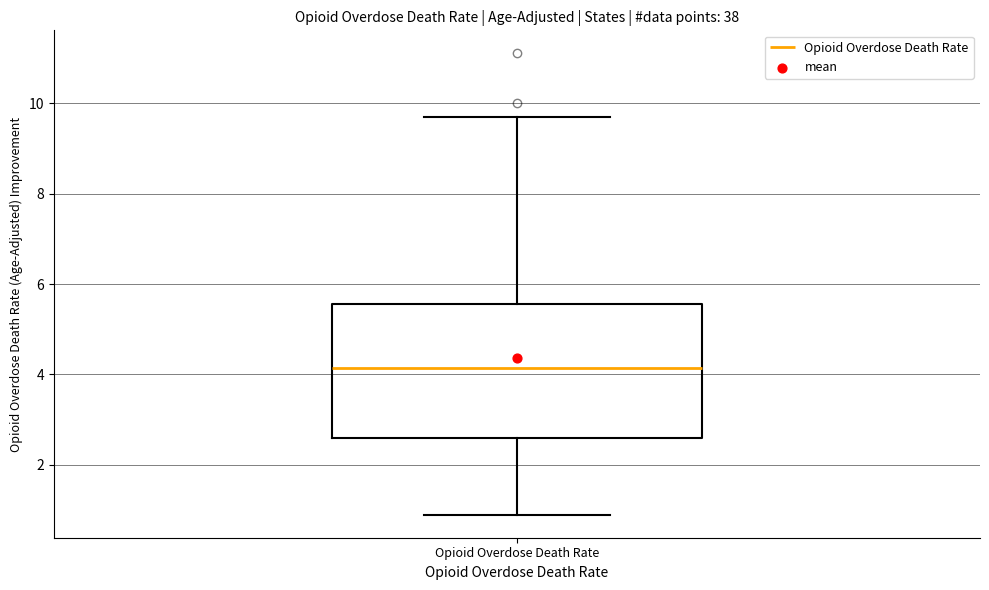

Transcribe this box plot: give where the median line is, the range the box spans, and where the two whiskers end, as read against the y-axis. The values are not printed on the chart, so give them approximately, as read against the axis.

median 4.2, box 2.6 to 5.6, whiskers 1.0 to 9.8